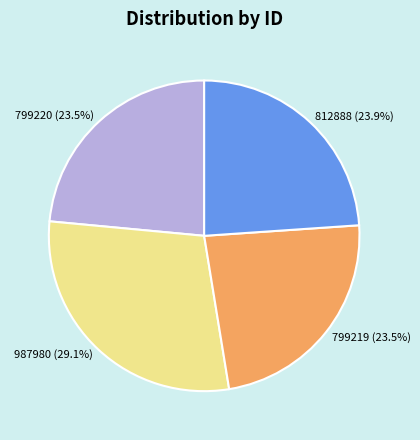

How many segments does this pie chart have?

4